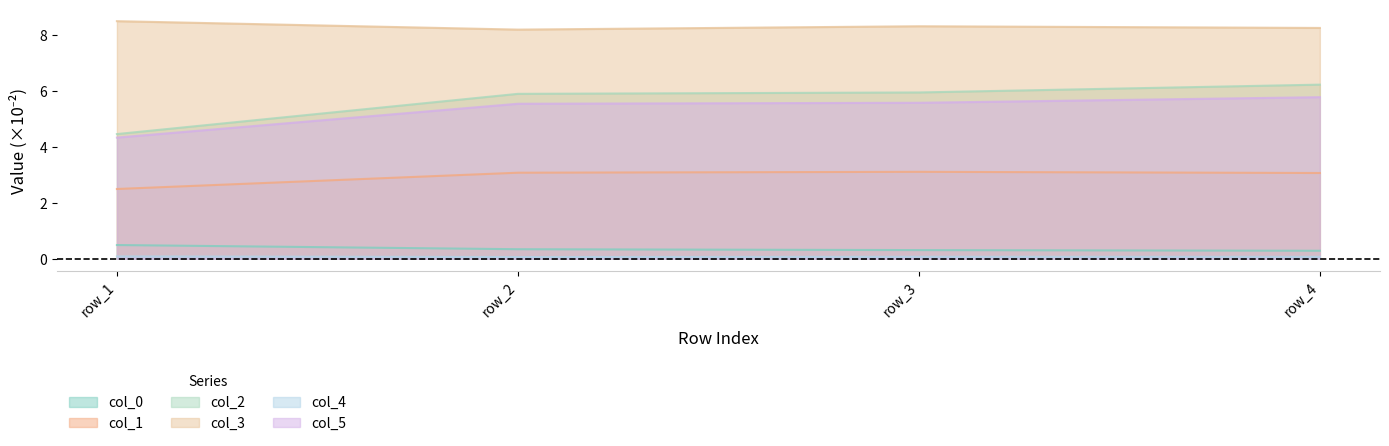

How many values in the col_1 series exceed 3?

3